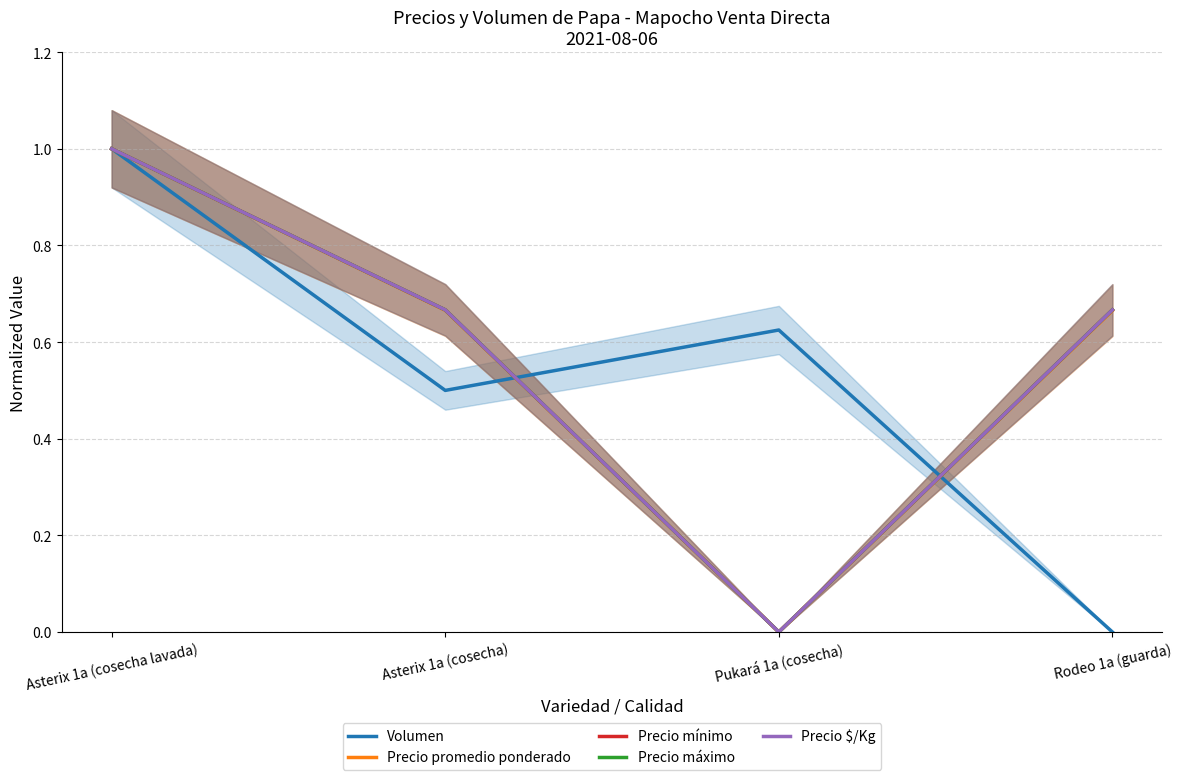

What is the label of the 3rd point from the left?

Pukará 1a (cosecha)